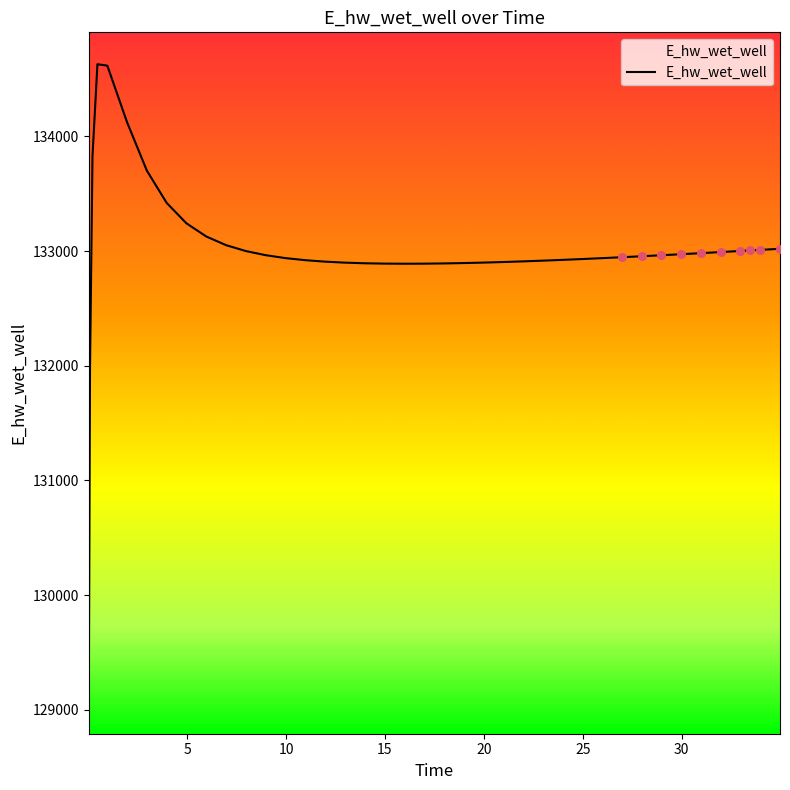

What is the smallest value displayed?

129070.3